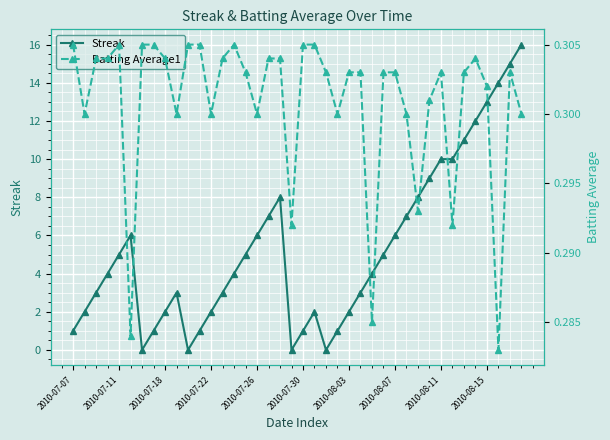

What is the highest value of the Streak series?

16